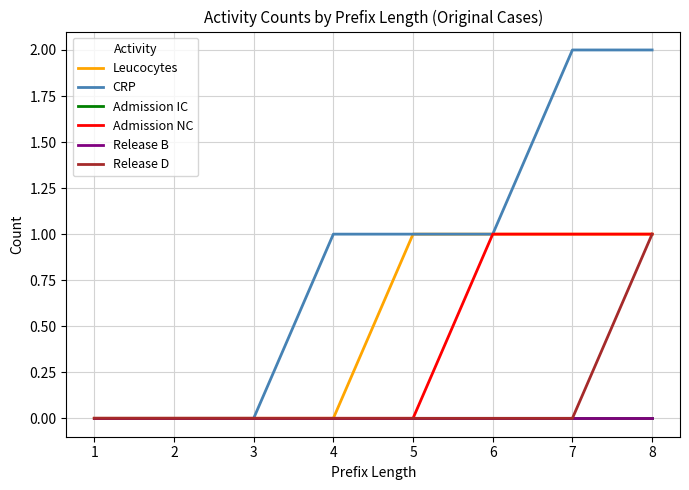

True or false: Release D has more than 0 points higher than both neighbors.

False